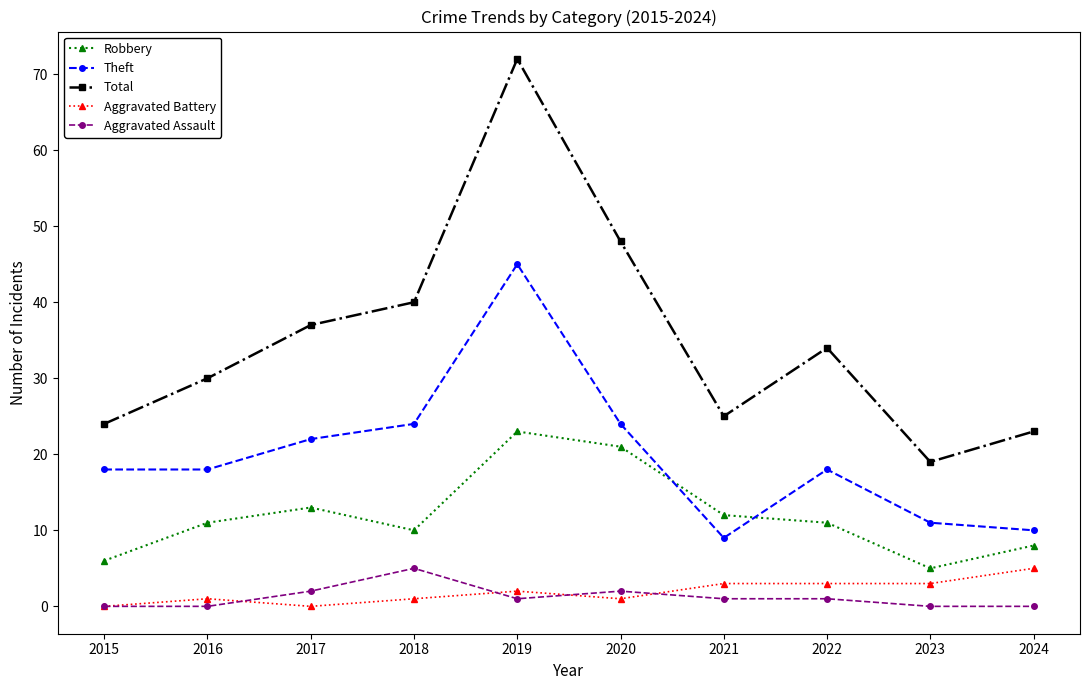

What are all the series names shown in the legend?

Robbery, Theft, Total, Aggravated Battery, Aggravated Assault